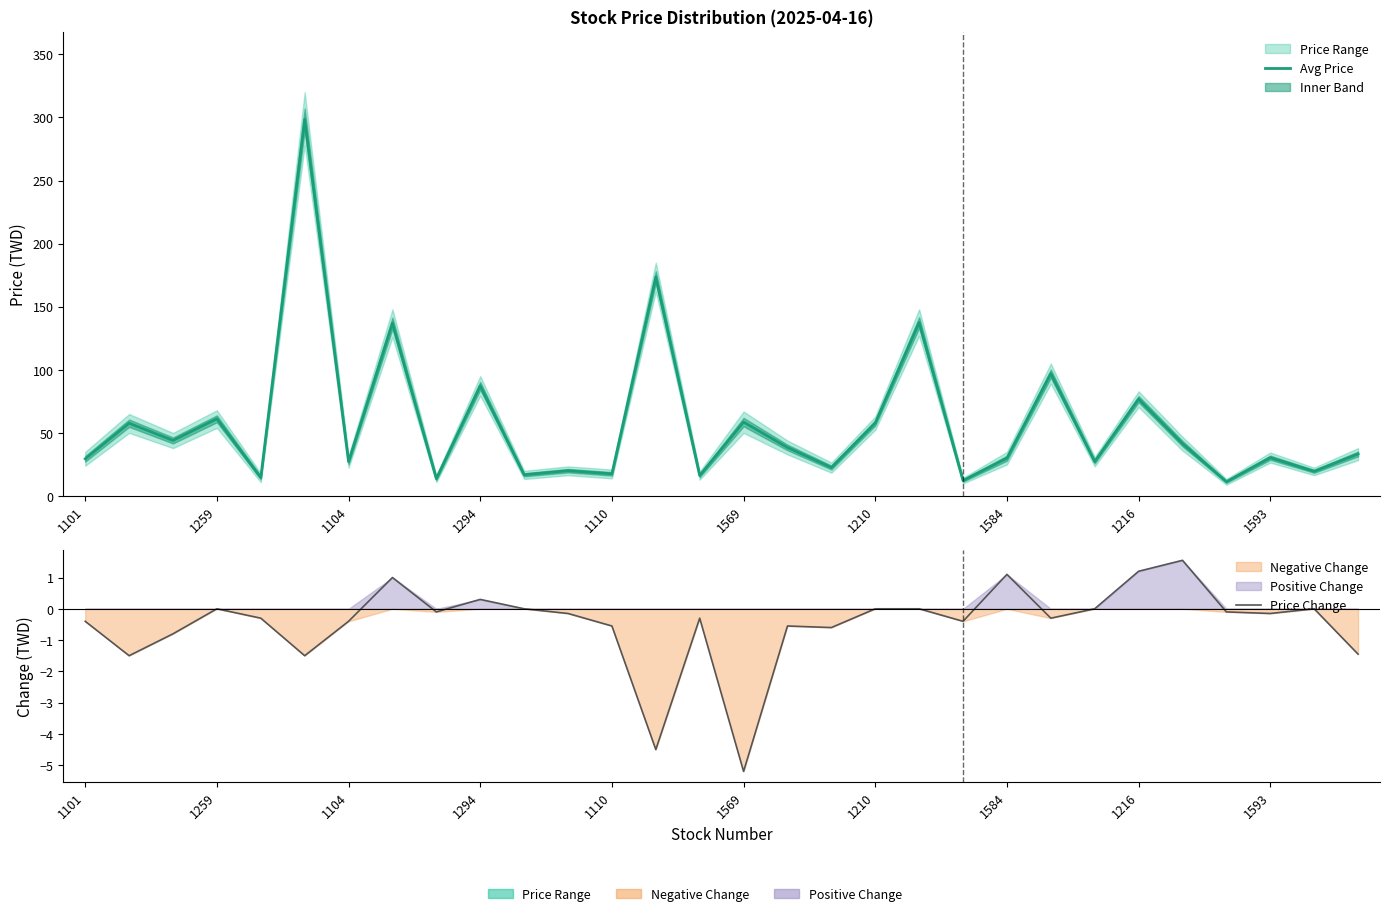

What is the greatest value displayed?

298.5